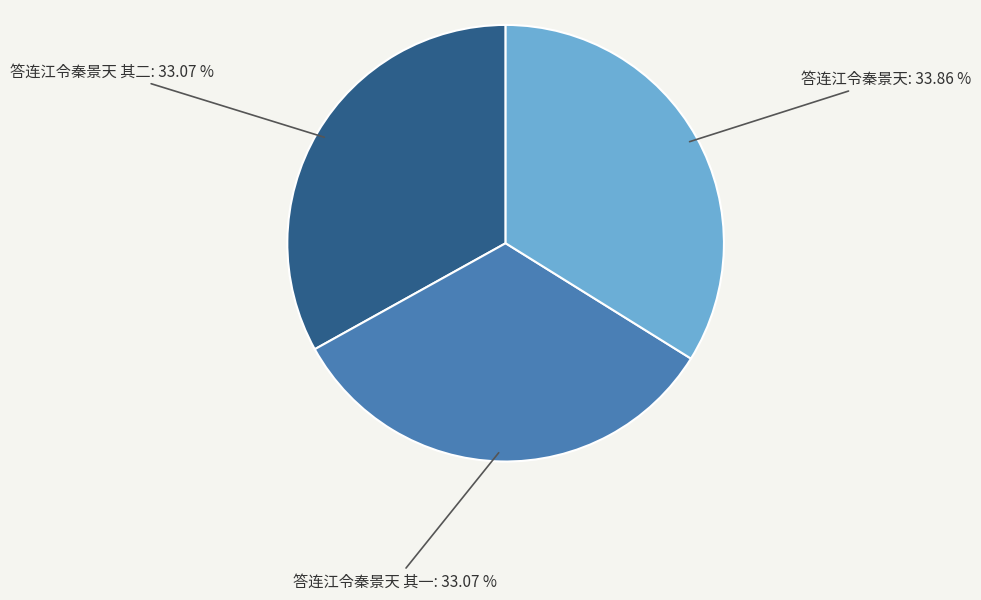

To the nearest percent, what is the average slice percentage?

33%